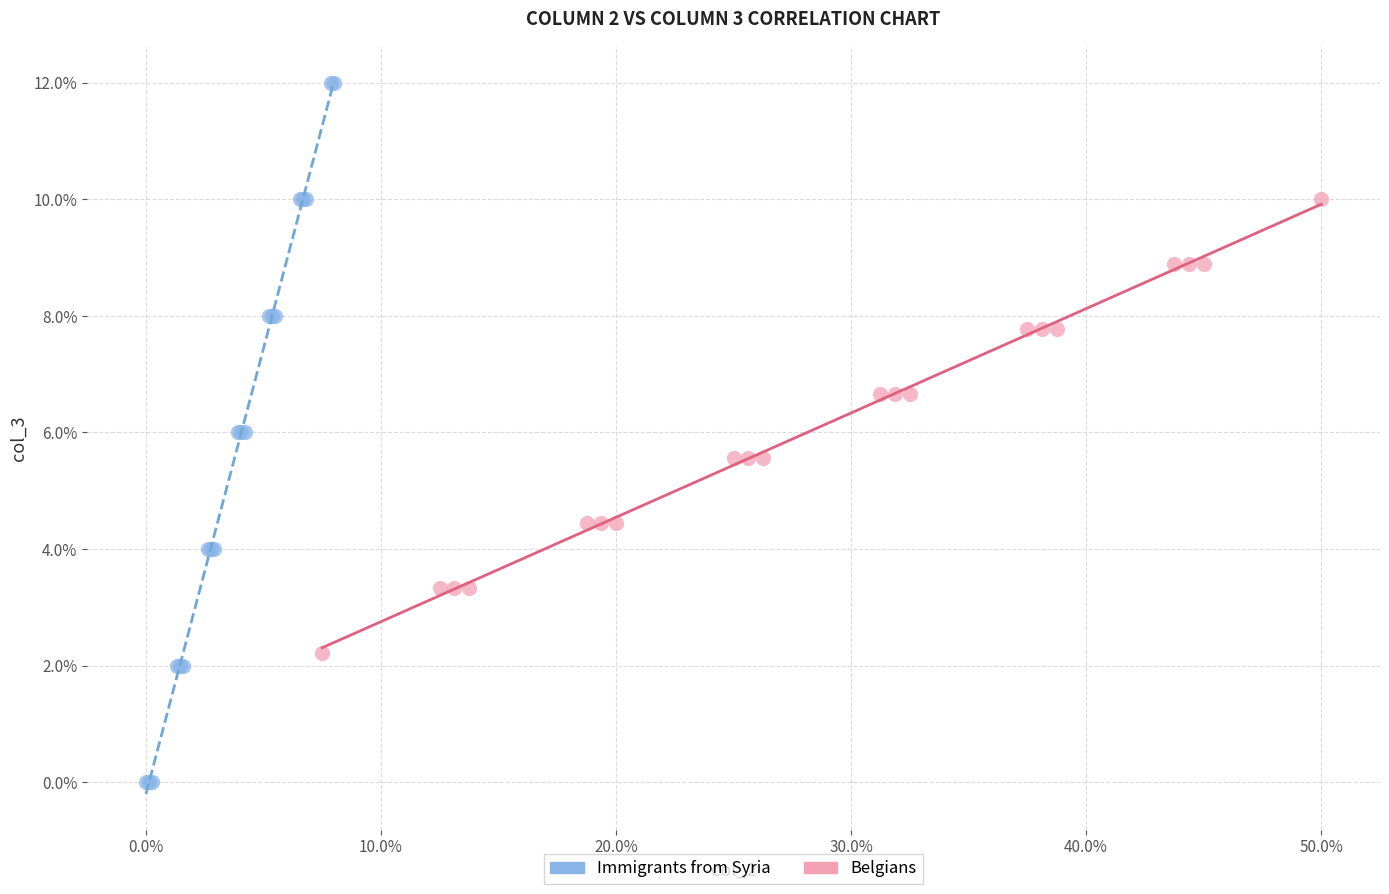

Which series contains the lowest Y value?

Immigrants from Syria